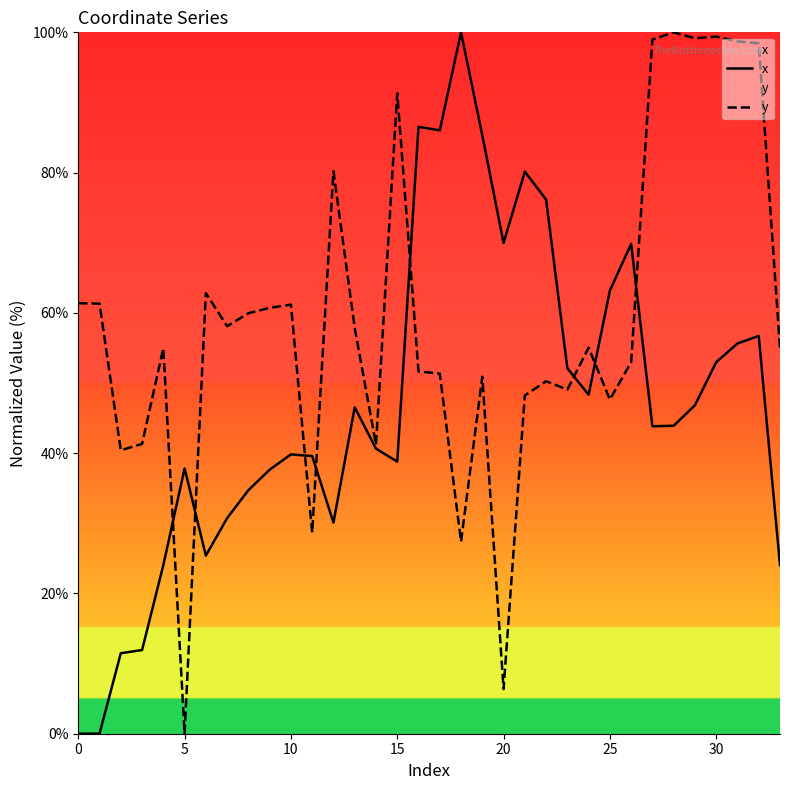

At 24, list the series in order from largest to smallest.

y, x